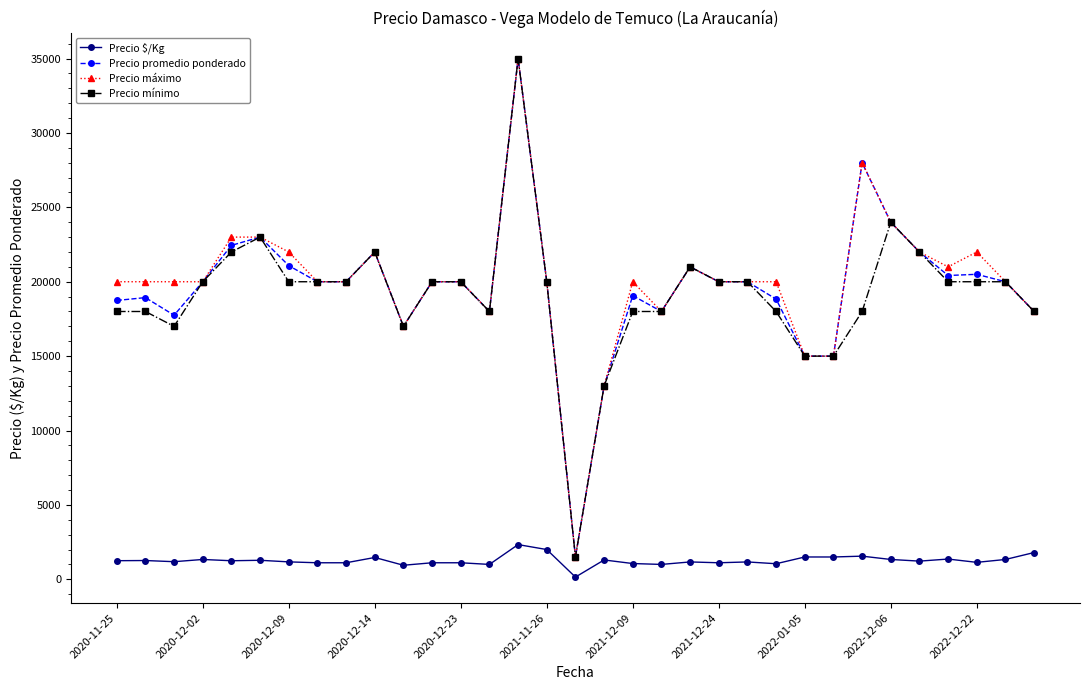

What is the lowest value of the Precio promedio ponderado series?

1500